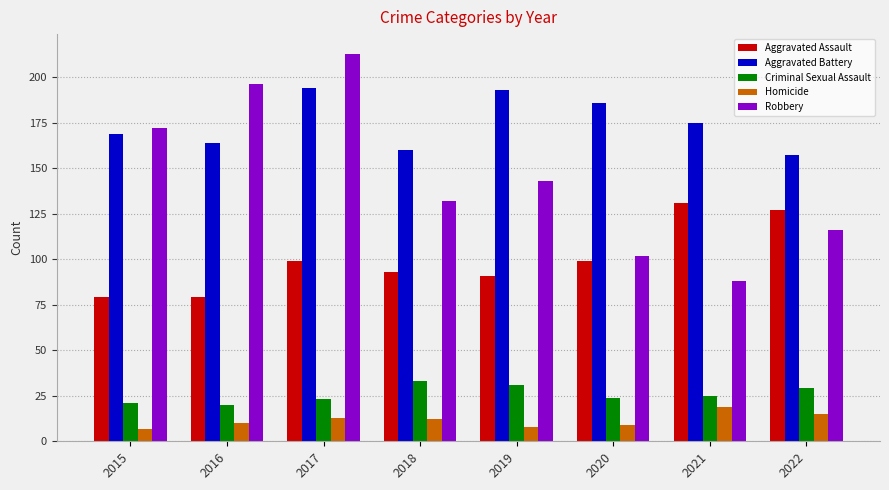

At how many categories does at least one series exceed 48?

8